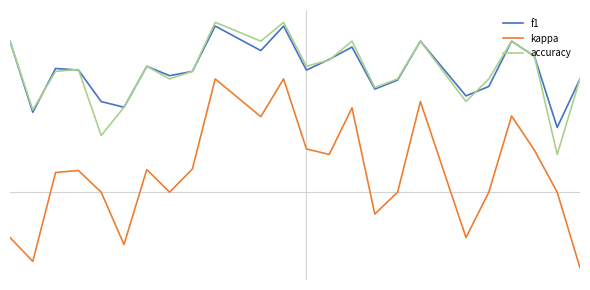

What is the value of the accuracy point at the 16th from the left?

0.5